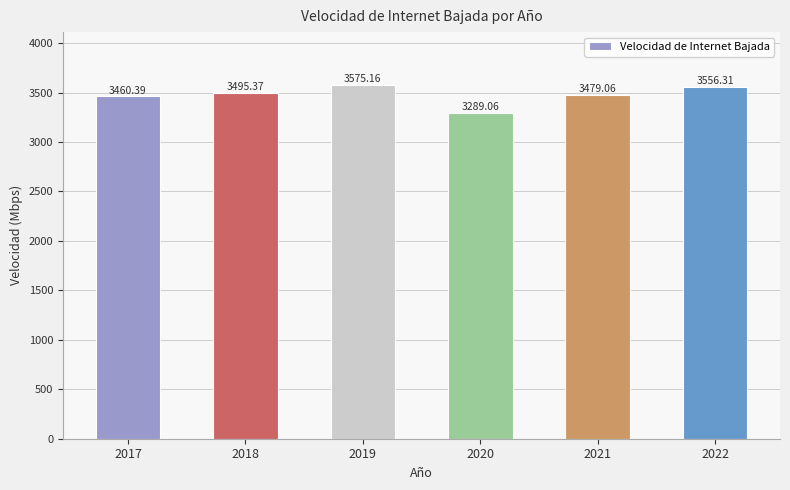

Where does the data first go above 3495?

2018